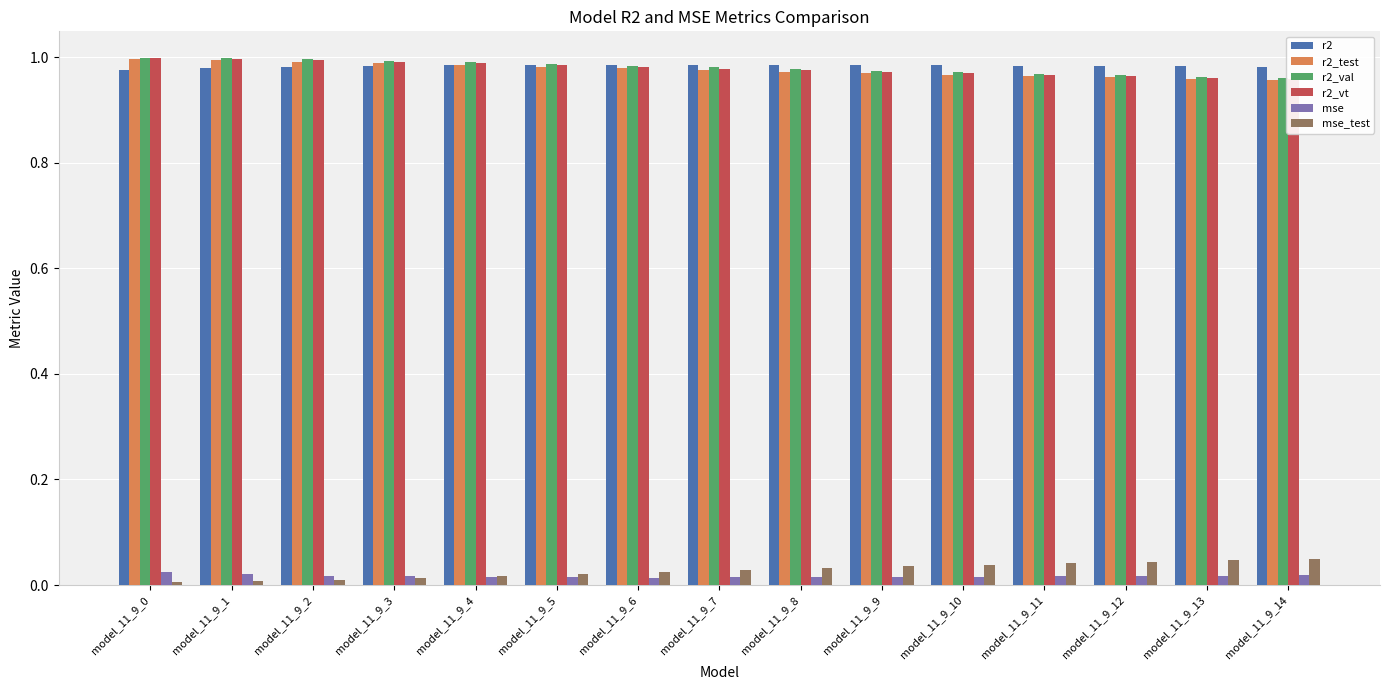

What is the average value of the r2 series?

1.0